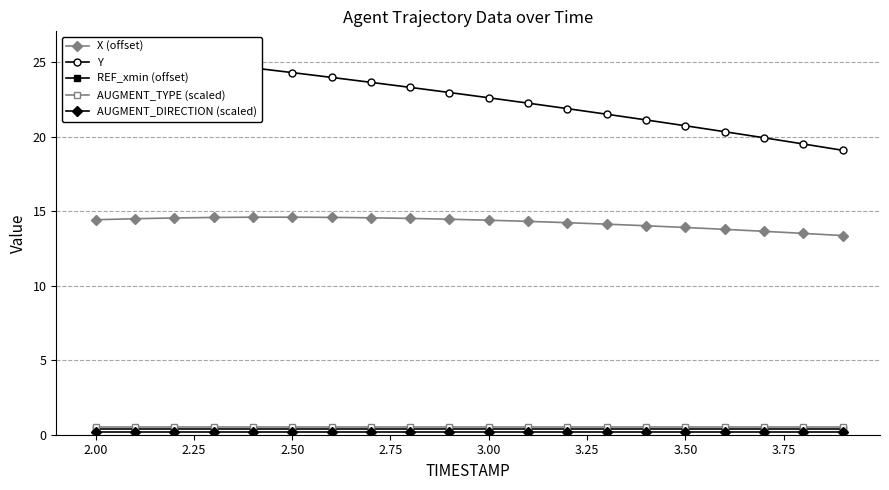

True or false: Y and AUGMENT_DIRECTION (scaled) cross at least once.

False